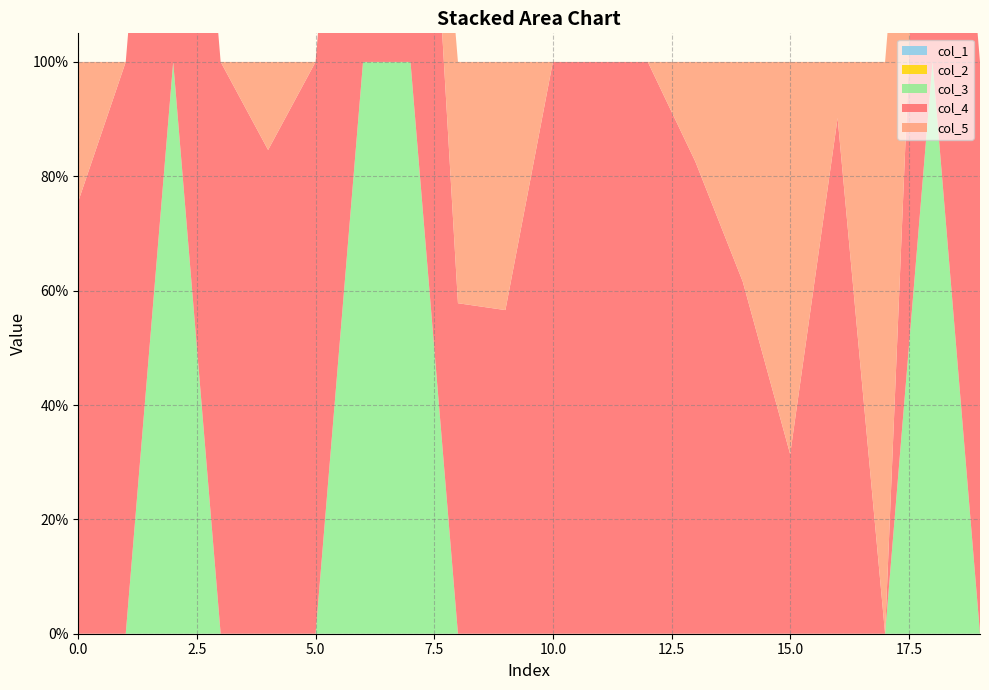

Reading left to right, transcribe all the data shown in this chart.

col_4: 0=0.8	1=1.0	2=1.0	3=1.0	4=0.8	5=1.0	6=1.0	7=1.0	8=0.6	9=0.6	10=1.0	11=1.0	12=1.0	13=0.8	14=0.6	15=0.3	16=0.9	17=0.0	18=1.0	19=1.0
col_5: 0=0.2	1=0.0	2=0.0	3=0.0	4=0.2	5=0.0	6=0.0	7=0.0	8=0.4	9=0.4	10=0.0	11=0.0	12=0.0	13=0.2	14=0.4	15=0.7	16=0.1	17=1.0	18=0.0	19=0.0
col_1: 0=0.0	1=0.0	2=0.0	3=0.0	4=0.0	5=0.0	6=0.0	7=0.0	8=0.0	9=0.0	10=0.0	11=0.0	12=0.0	13=0.0	14=0.0	15=0.0	16=0.0	17=0.0	18=0.0	19=0.0
col_2: 0=0.0	1=0.0	2=0.0	3=0.0	4=0.0	5=0.0	6=0.0	7=0.0	8=0.0	9=0.0	10=0.0	11=0.0	12=0.0	13=0.0	14=0.0	15=0.0	16=0.0	17=0.0	18=0.0	19=0.0
col_3: 0=0.0	1=0.0	2=1.0	3=0.0	4=0.0	5=0.0	6=1.0	7=1.0	8=0.0	9=0.0	10=0.0	11=0.0	12=0.0	13=0.0	14=0.0	15=0.0	16=0.0	17=0.0	18=1.0	19=0.0